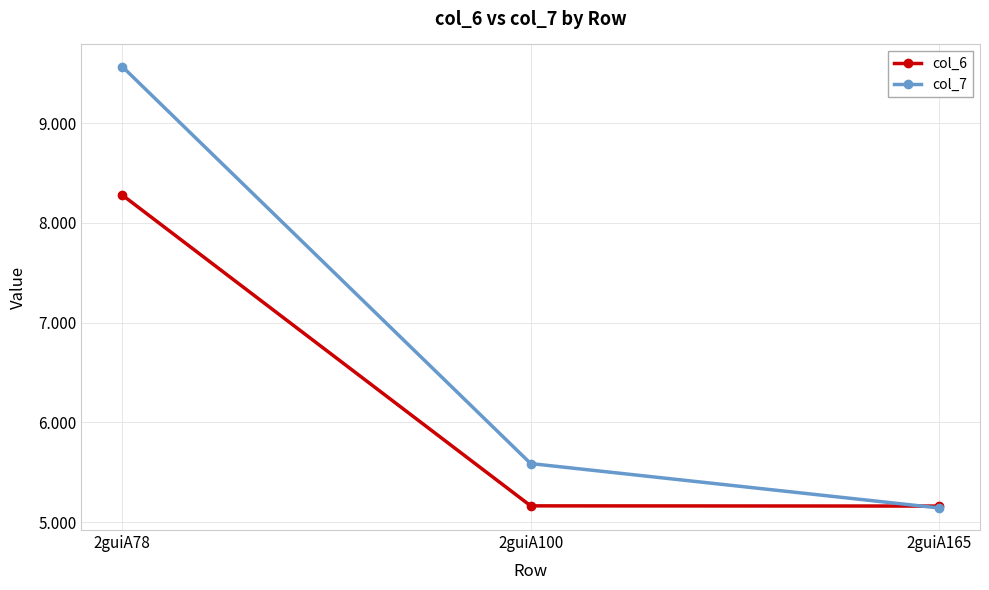

At 2guiA78, list the series in order from largest to smallest.

col_7, col_6